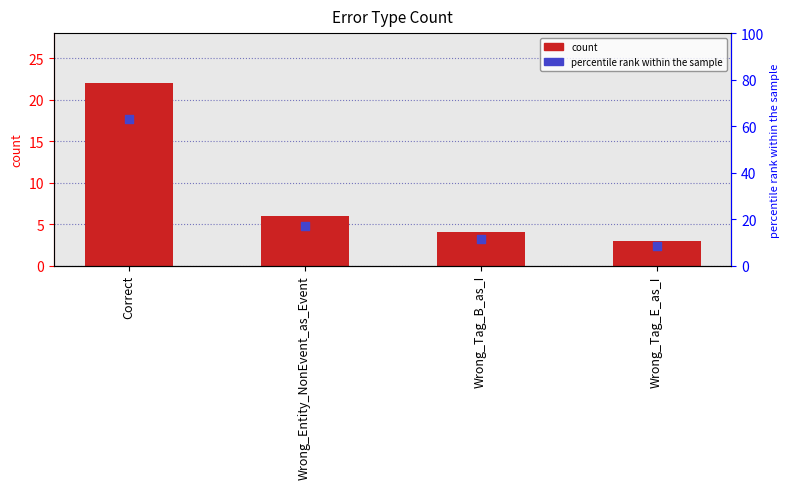

Which series has the largest total across all categories?

percentile rank within the sample